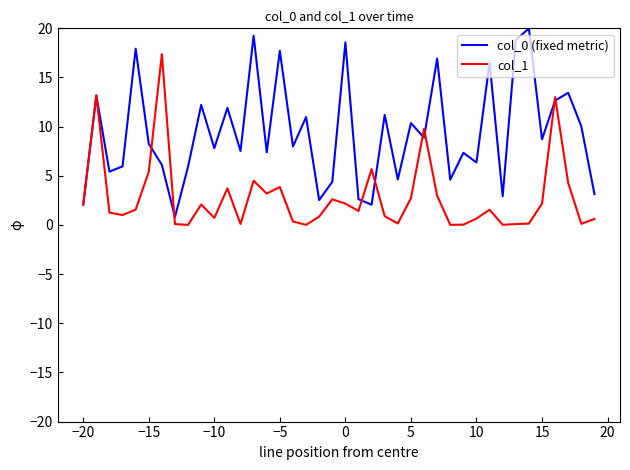

What is the lowest value of the col_0 (fixed metric) series?

0.8